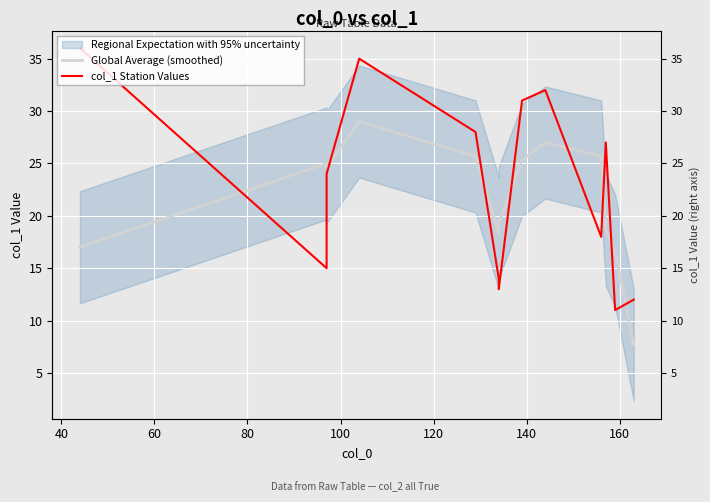

How many lines are shown in the chart?

2